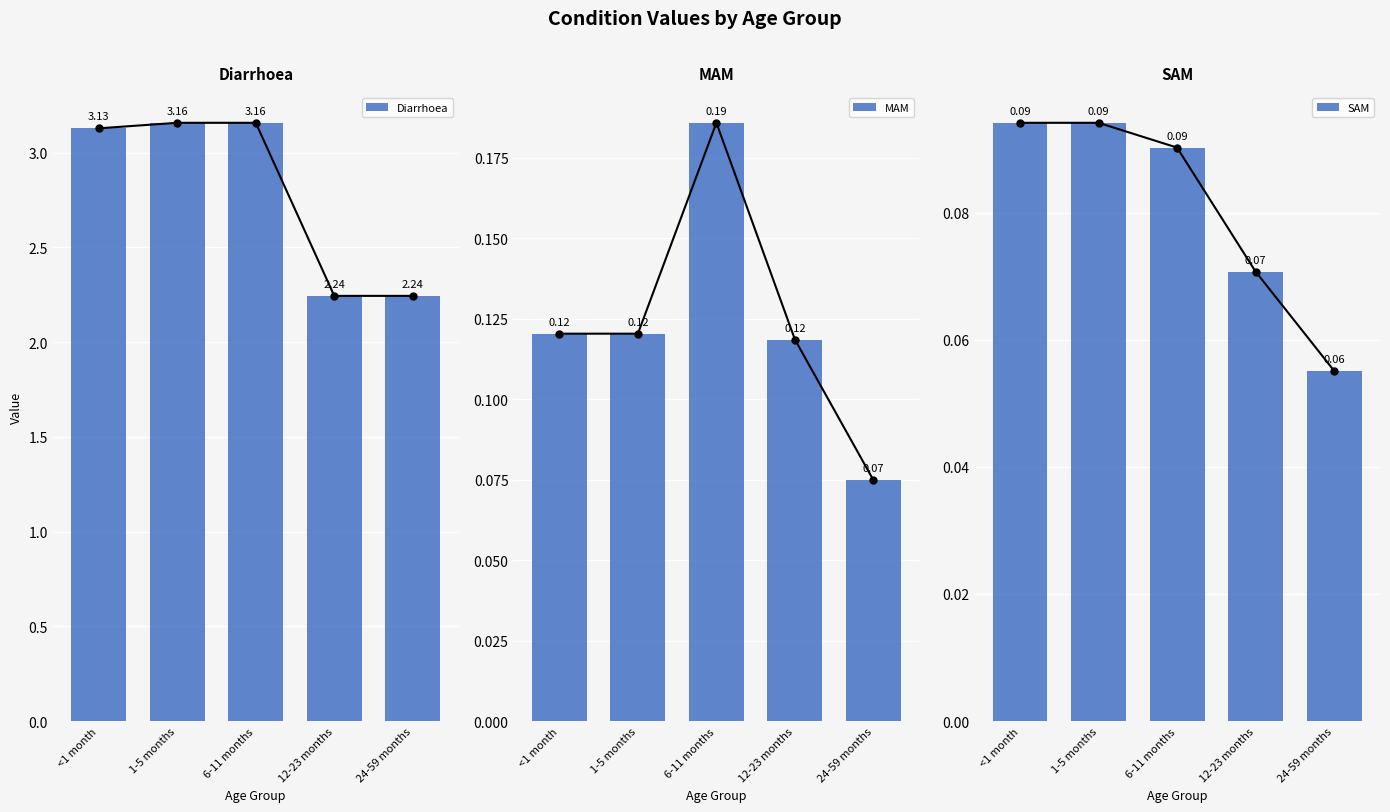

What are all the series names shown in the legend?

Diarrhoea, MAM, SAM